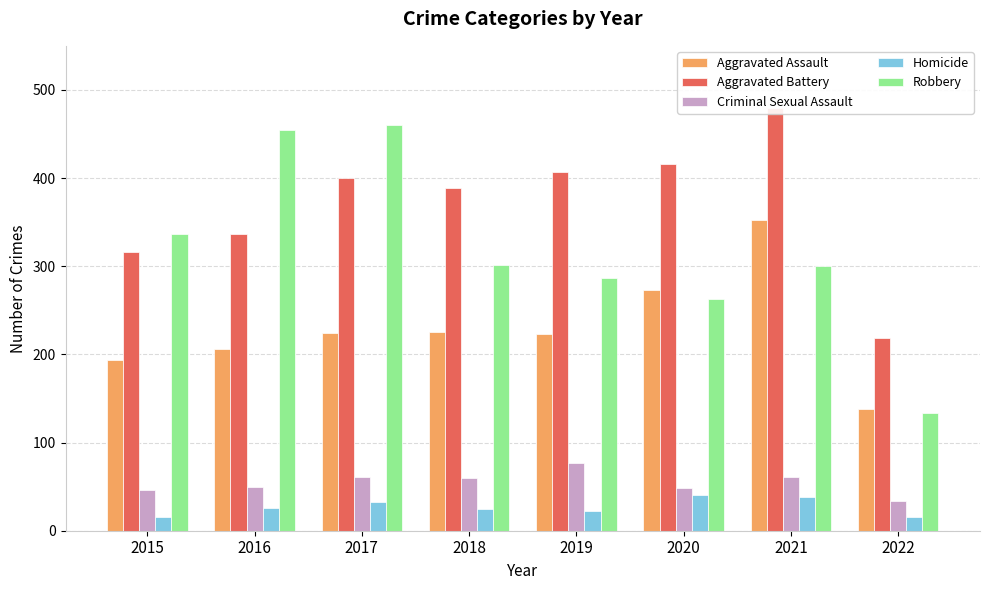

Which has a higher value, 2015 or 2019?

2019